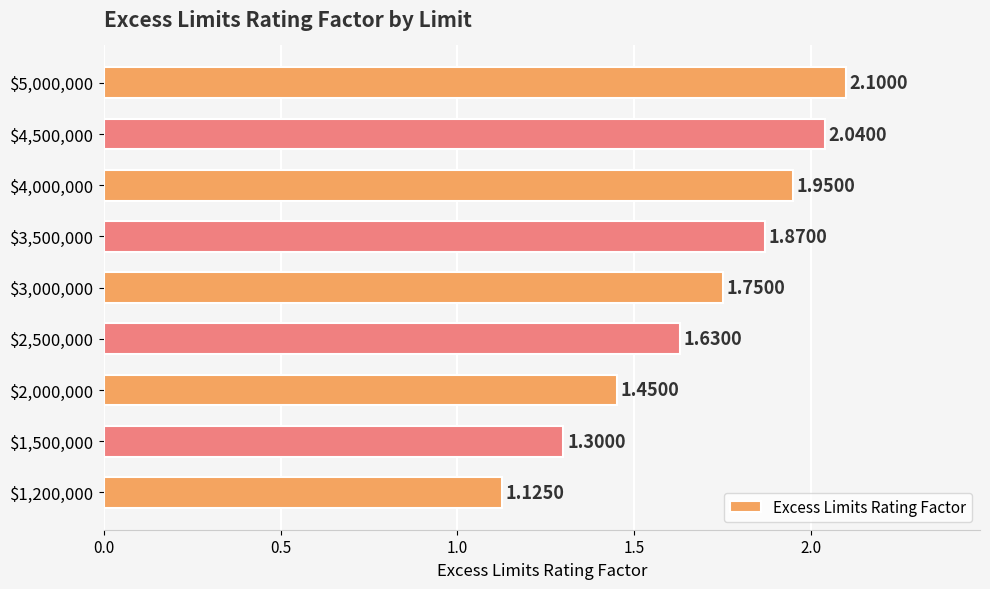

What is the difference between the maximum and minimum values?

1.0